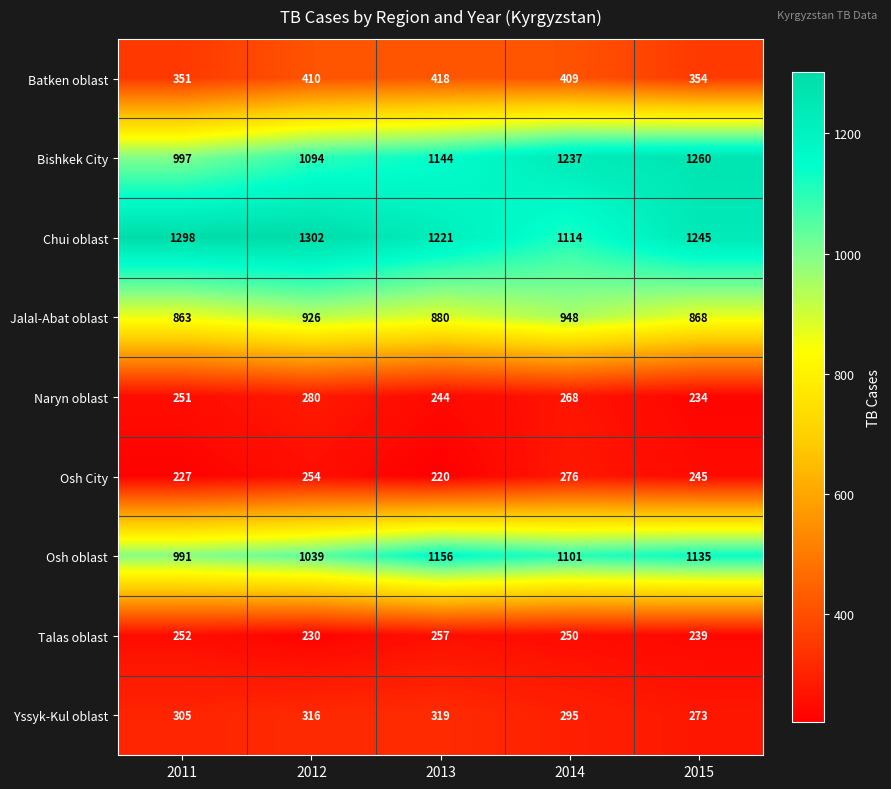

List the labels in order of Osh City value, largest first.

2014, 2012, 2015, 2011, 2013